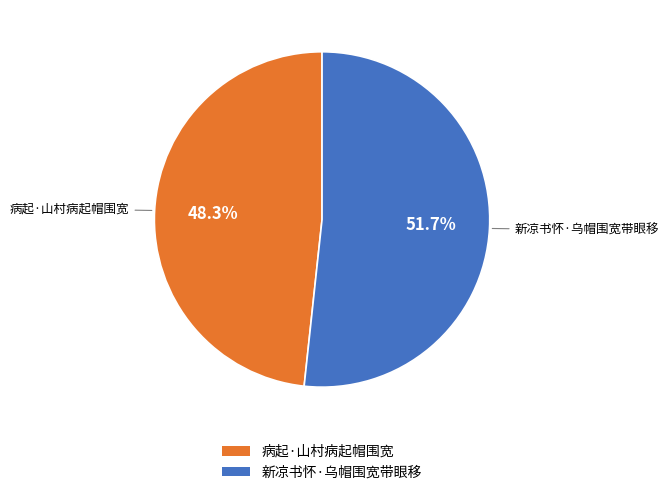

To the nearest percent, what is the combined percentage of 病起·山村病起帽围宽 and 新凉书怀·乌帽围宽带眼移?

100%